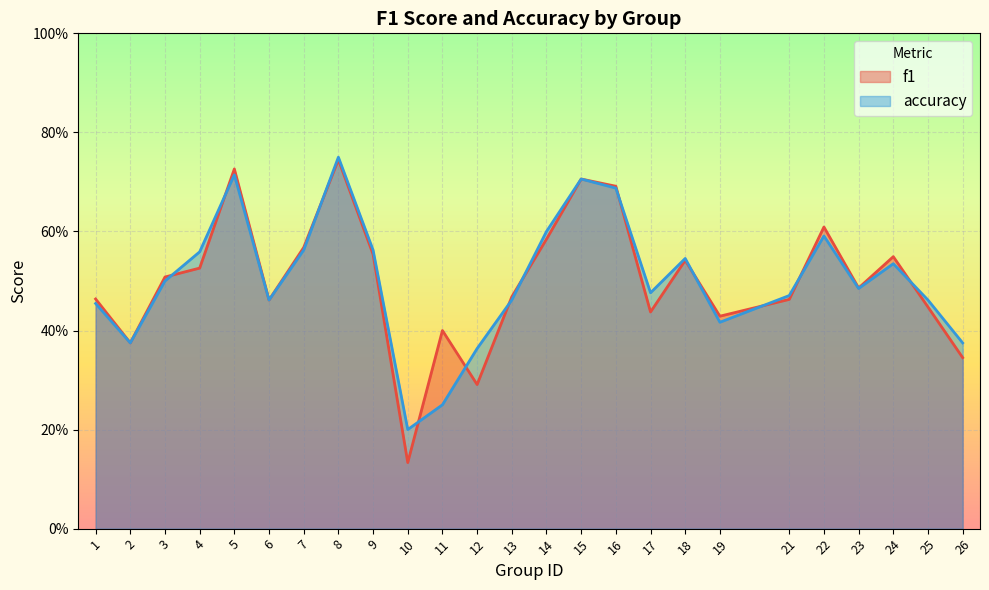

The value of accuracy at 17 is 0.7. True or false?

False